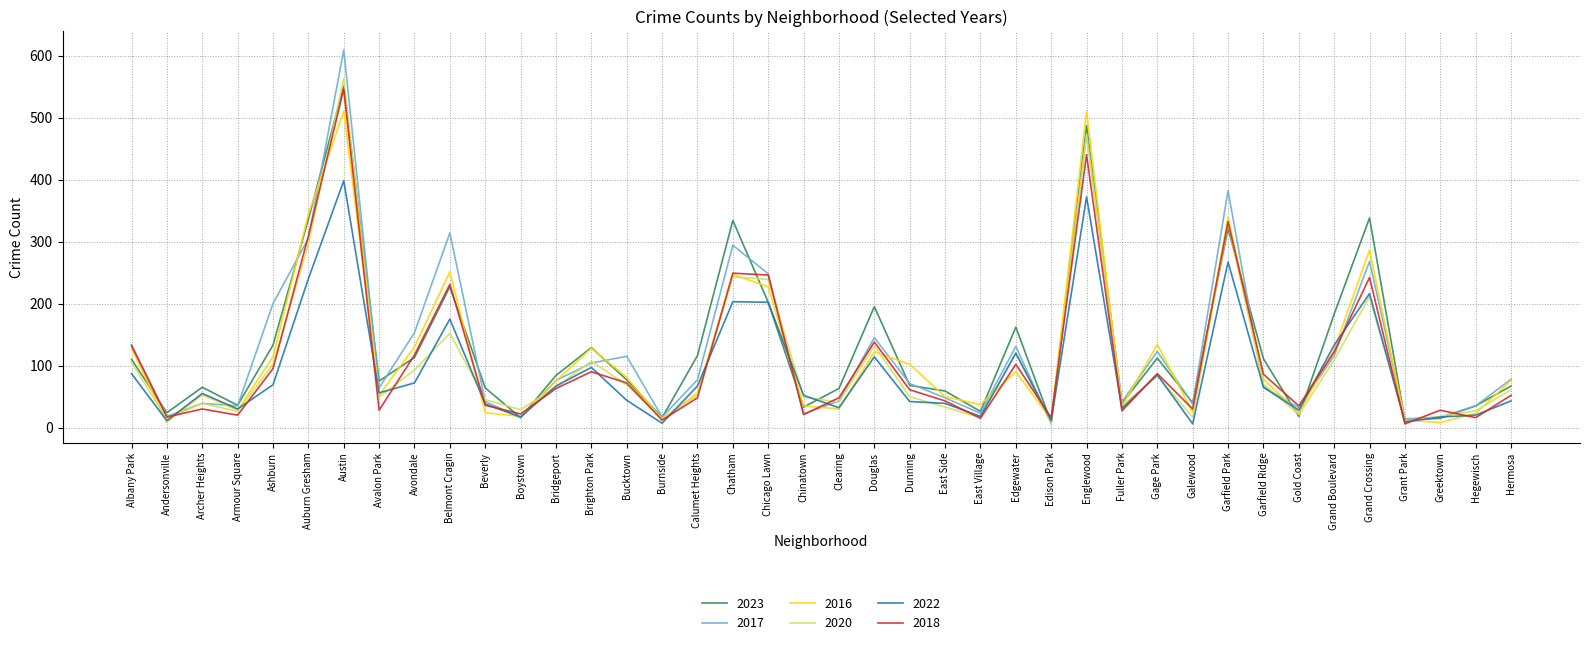

What is the difference between the highest and lowest values at Gold Coast?

17